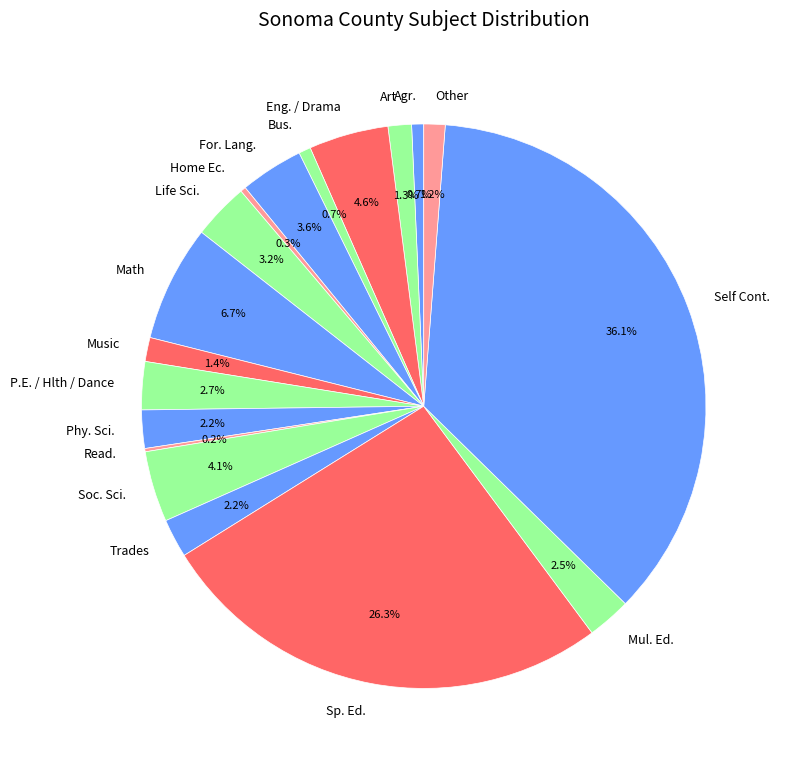

Is the sum of Life Sci. and Phy. Sci. greater than half?

No